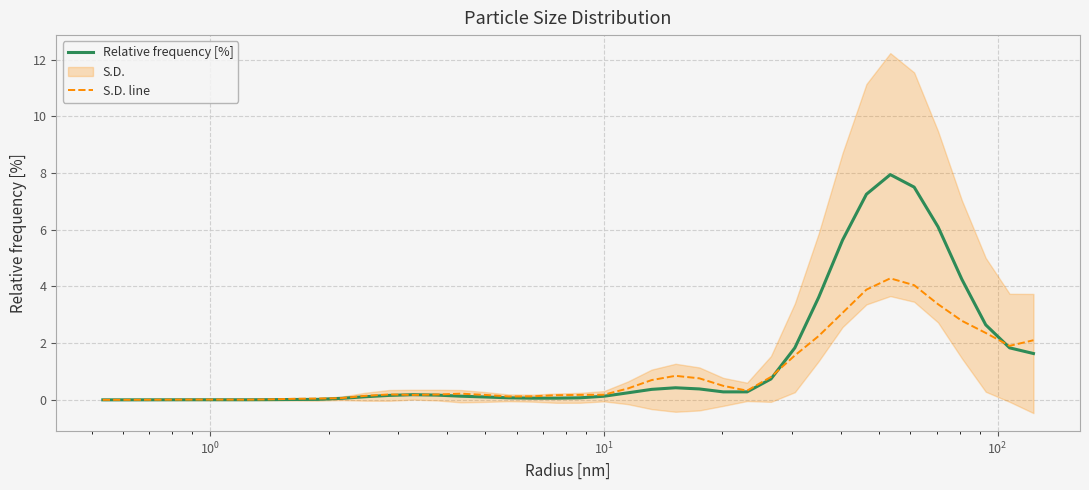

What is the highest value of the S.D. line series?

4.3